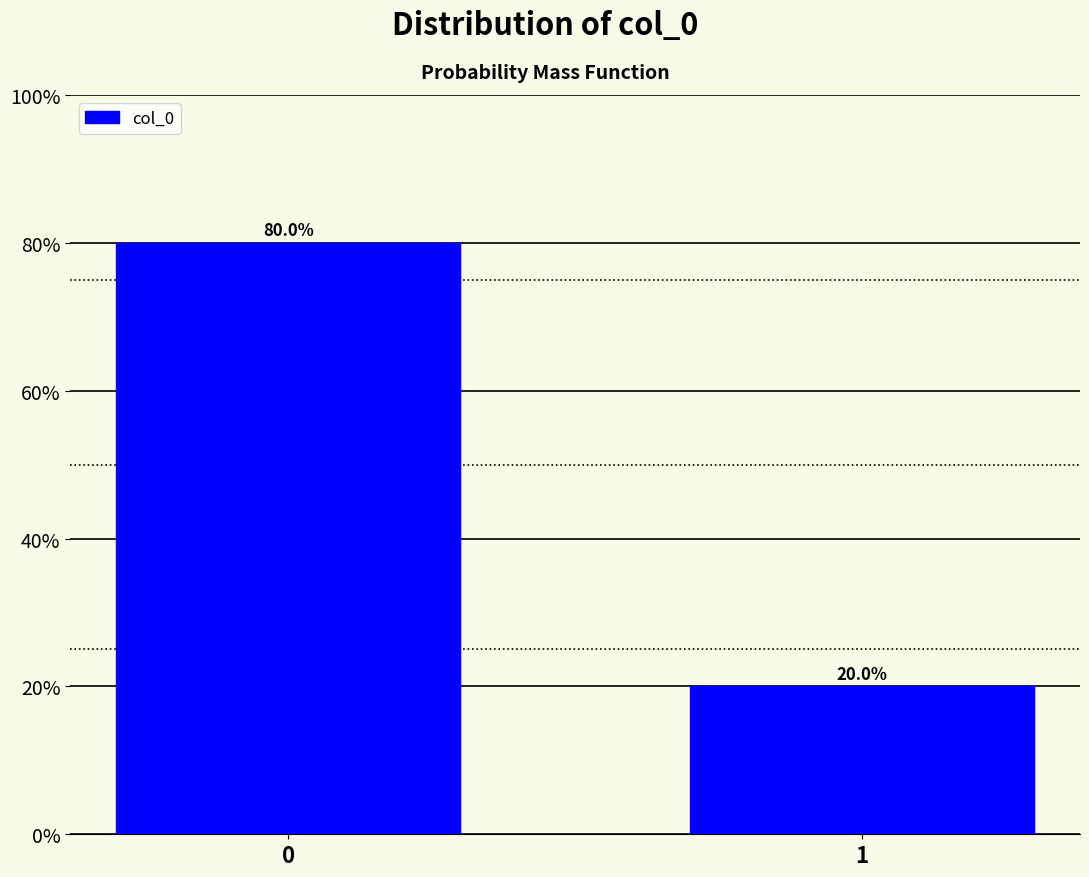

Reading left to right, extract all data points from this chart.

80	20